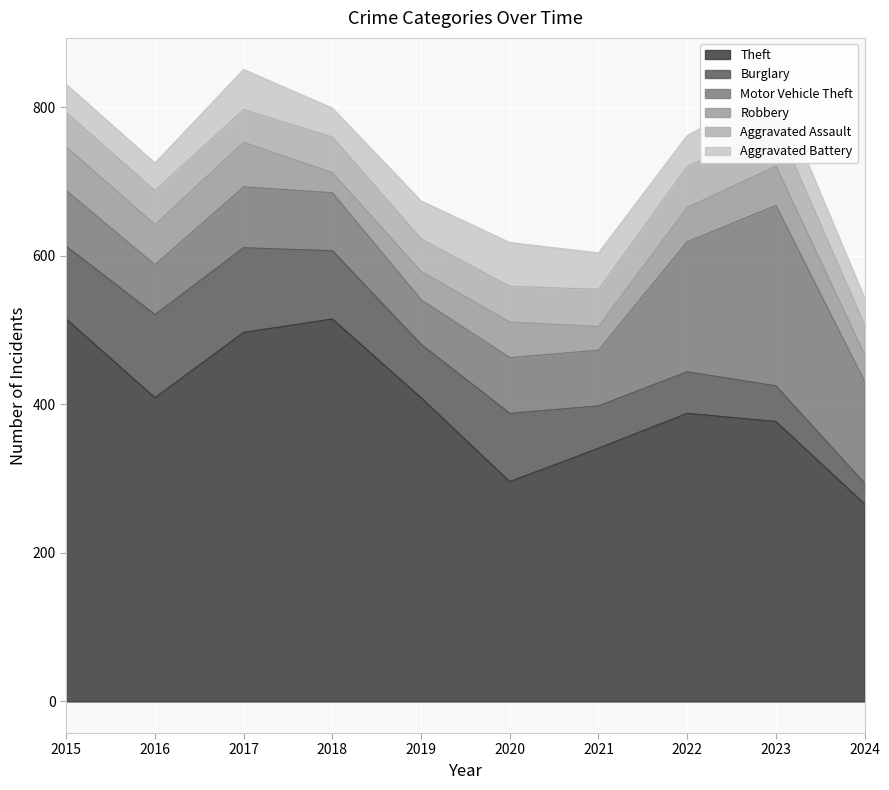

Which series has the largest range (max minus min)?

Theft